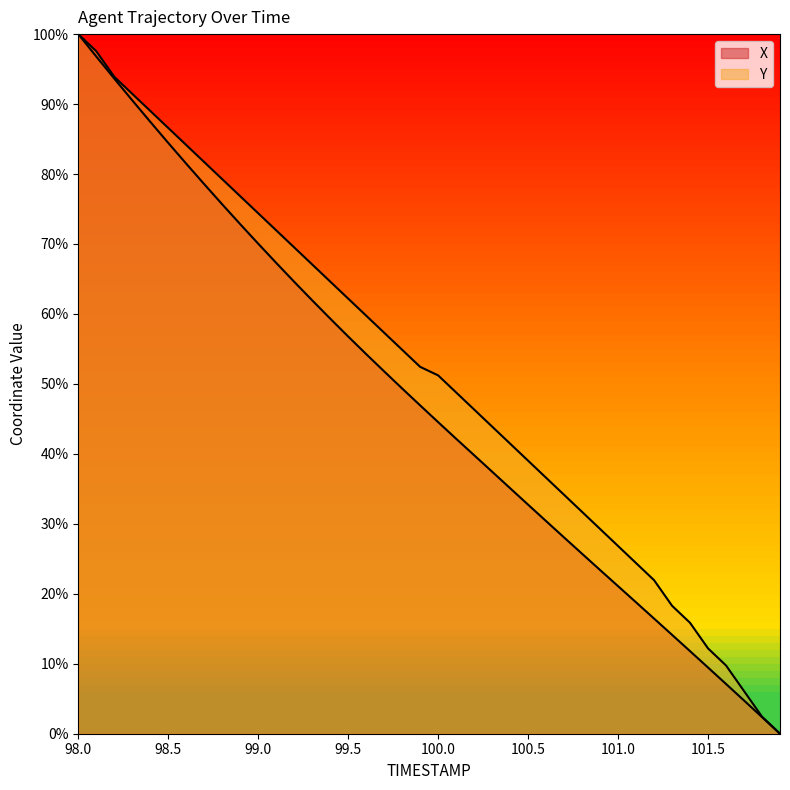

Reading right to left, extract all data points from this chart.

X: 0.0	2.4	4.8	7.1	9.5	11.8	14.1	16.5	18.8	21.1	23.4	25.7	28.1	30.4	32.7	35.1	37.5	39.8	42.2	44.5	46.9	49.3	51.8	54.3	56.8	59.3	61.9	64.6	67.3	70.0	72.8	75.7	78.6	81.5	84.4	87.5	90.5	93.6	96.8	100.0
Y: 0.0	2.4	6.1	9.8	12.2	15.9	18.3	22.0	24.4	26.8	29.3	31.7	34.1	36.6	39.0	41.5	43.9	46.3	48.8	51.2	52.4	54.9	57.3	59.8	62.2	64.6	67.1	69.5	72.0	74.4	76.8	79.3	81.7	84.1	86.6	89.0	91.5	93.9	97.6	100.0